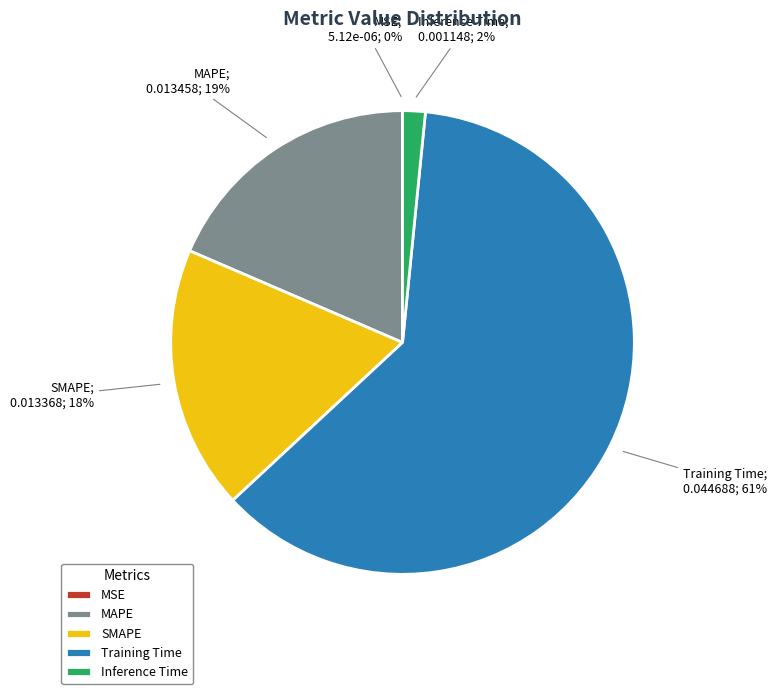

To the nearest percent, what portion does Inference Time represent?

2%